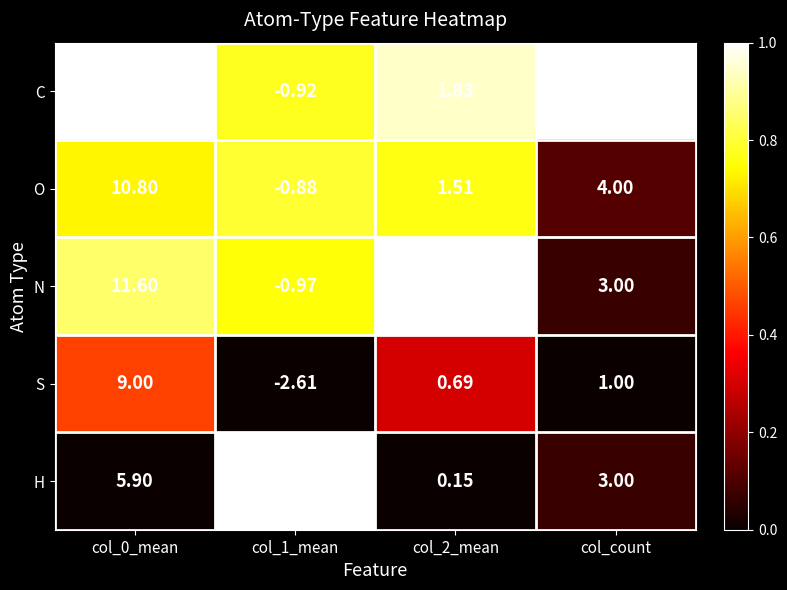

Rank the series at col_2_mean from lowest to highest value.

H, S, O, C, N